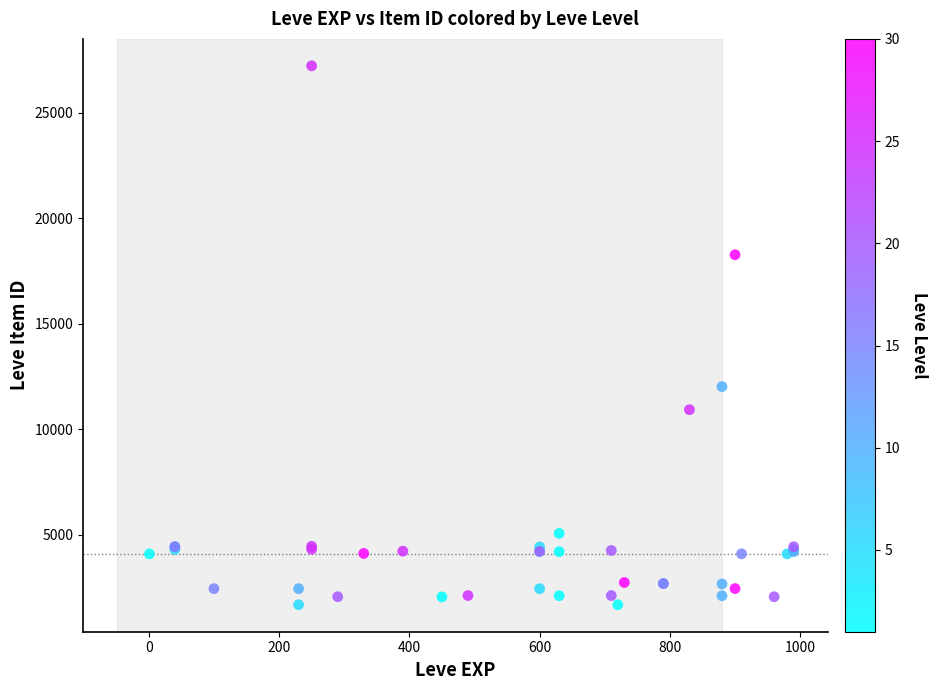

What Y value in the scatter plot is closest to 14448?

12018